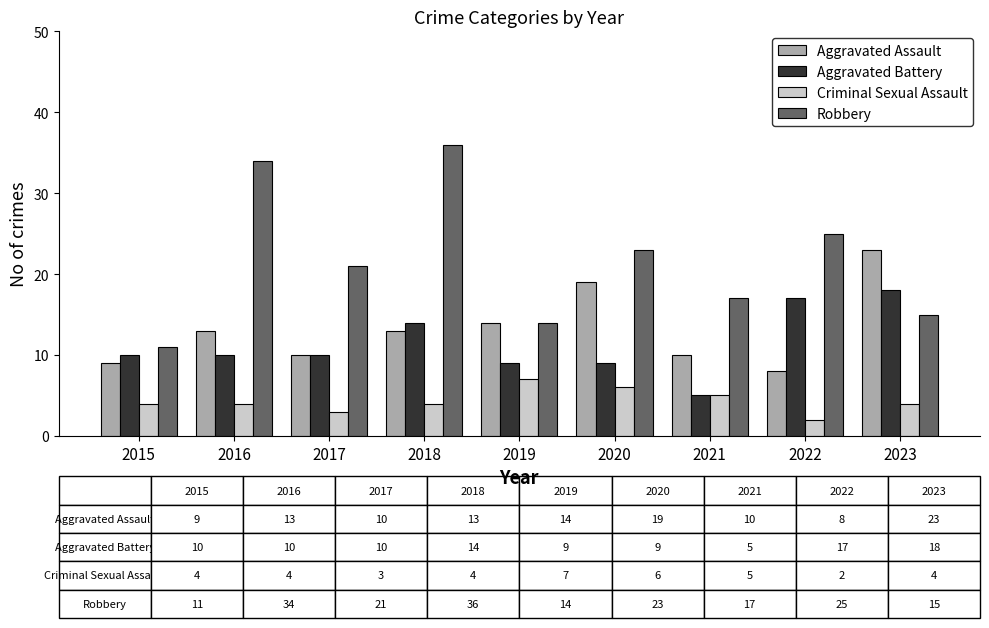

At which category does the chart reach its minimum across all series?

2022